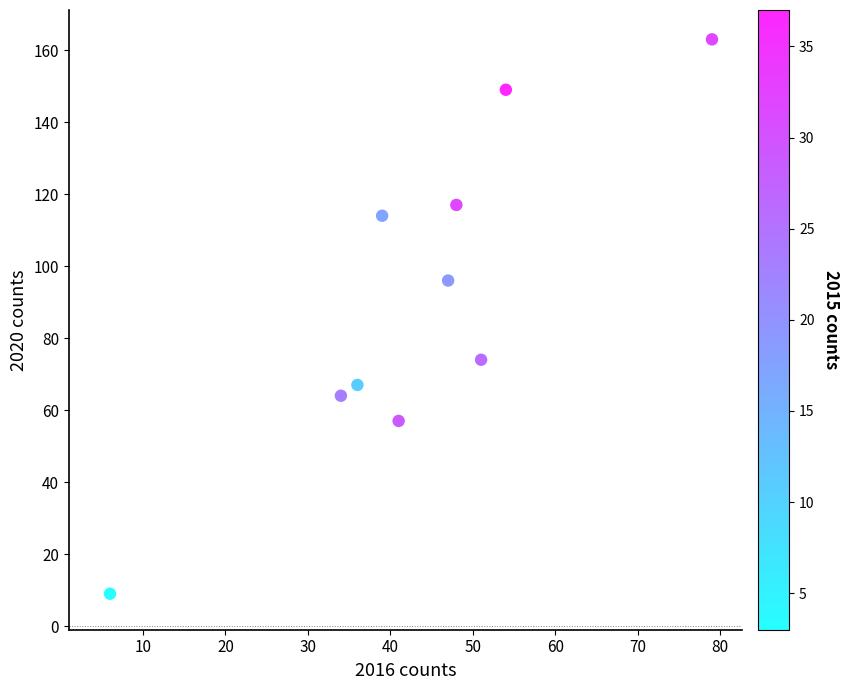

What Y value in the scatter plot is closest to 86?

96